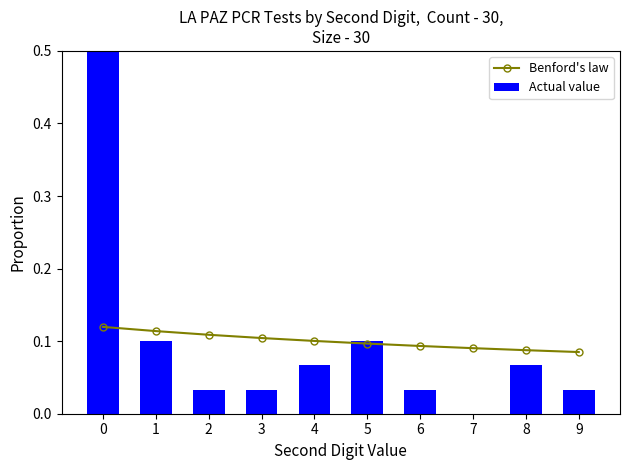

What is the value of the Benford's law bar at the 5th from the left?

0.1